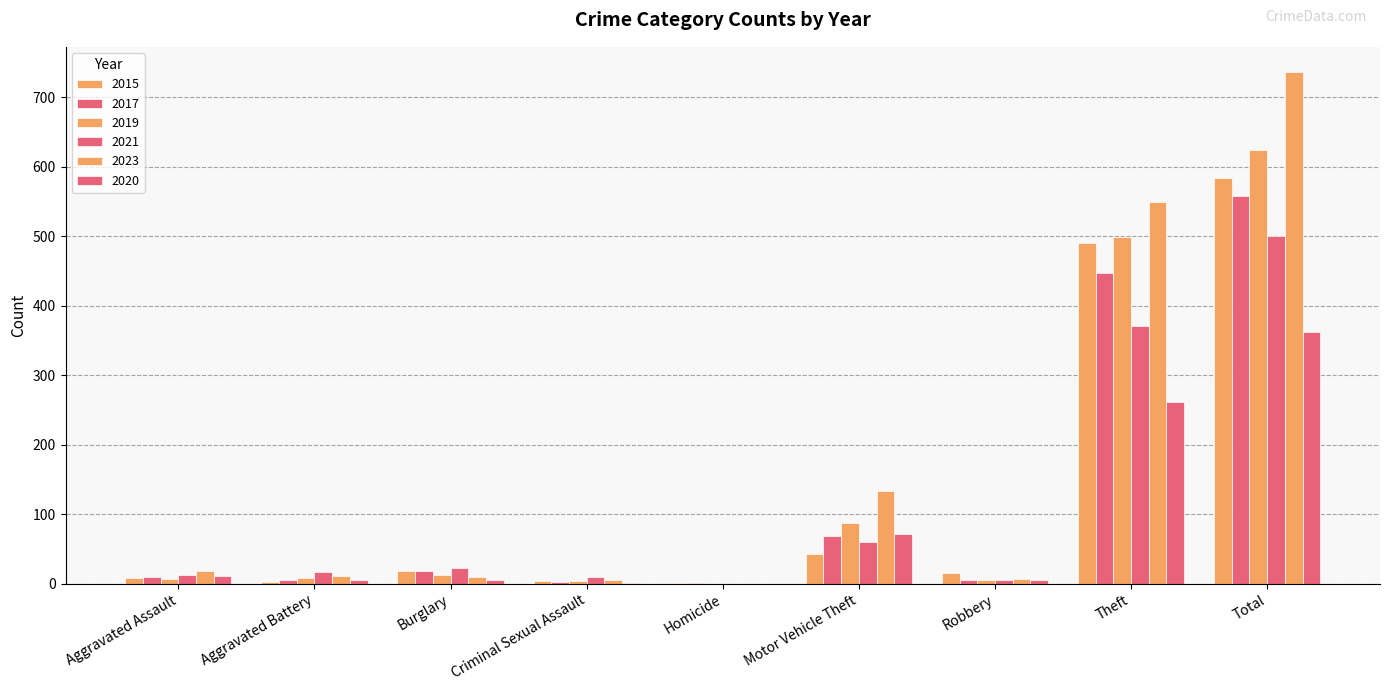

Are the bars horizontal?

No